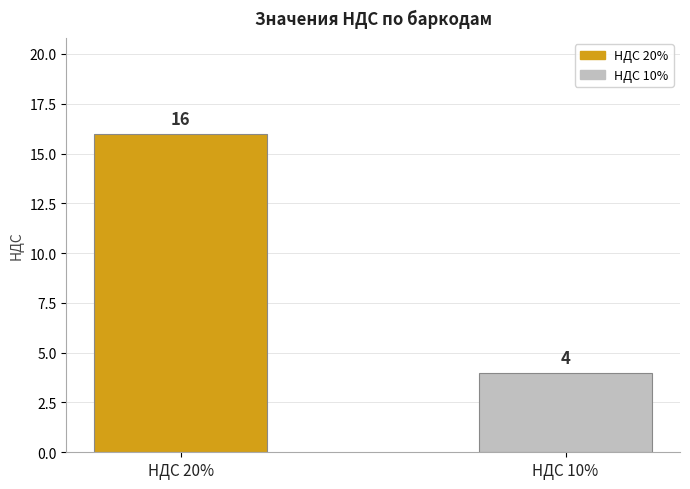

What is the minimum value shown in the chart?

4